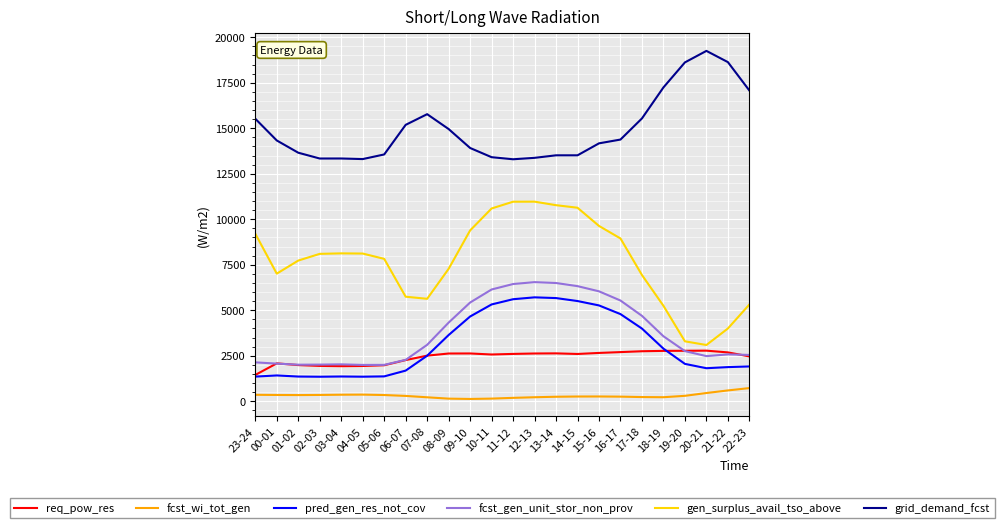

What is the maximum value shown in the chart?

19252